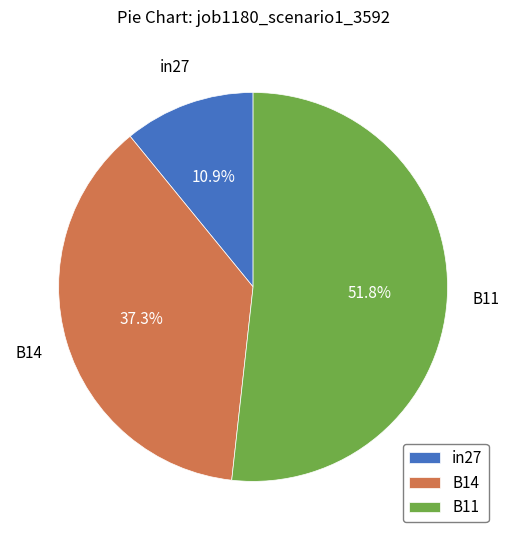

What is the smallest slice in the pie chart?

in27